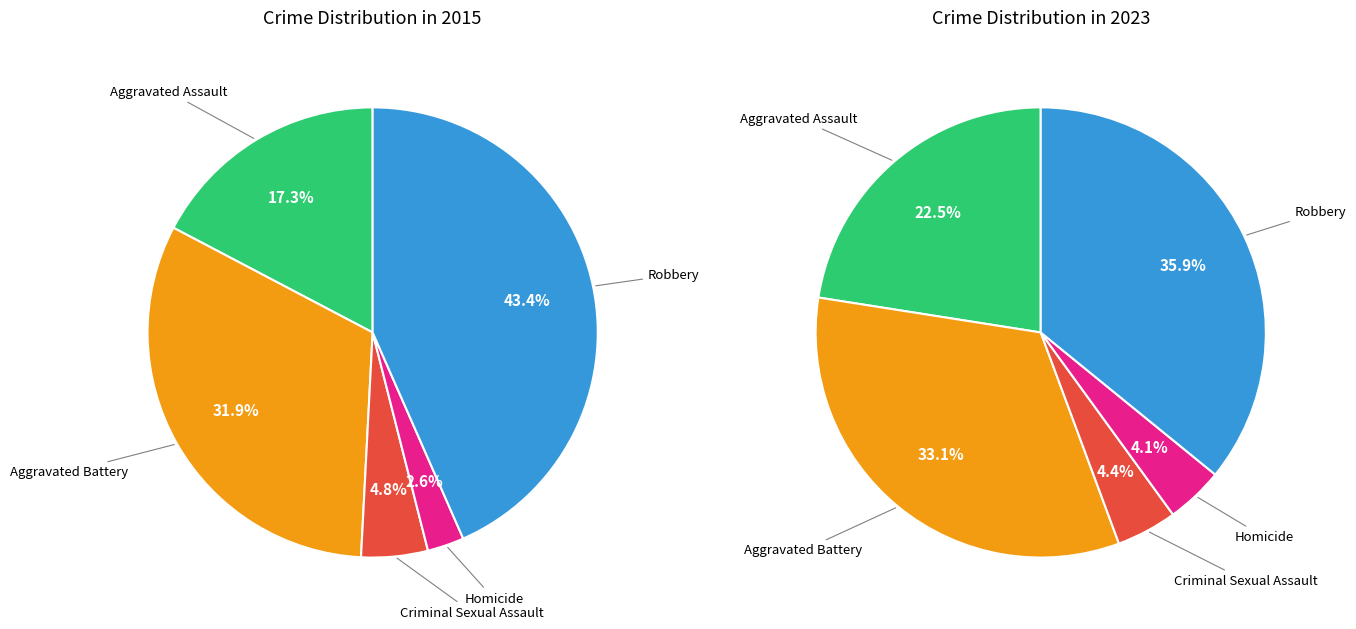

How many slices are in this pie chart?

5